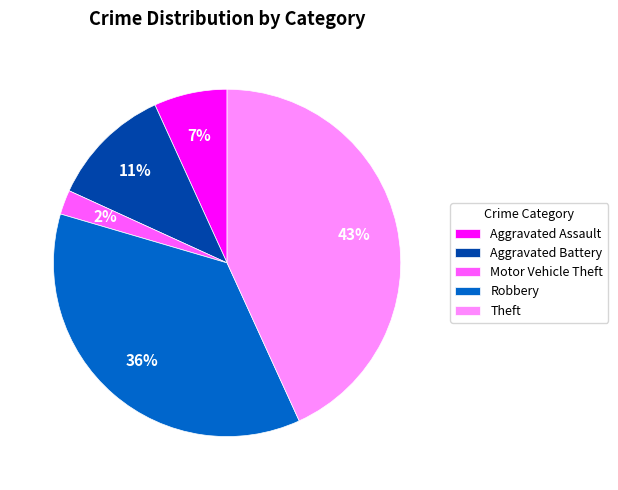

To the nearest percent, what is the average slice percentage?

20%